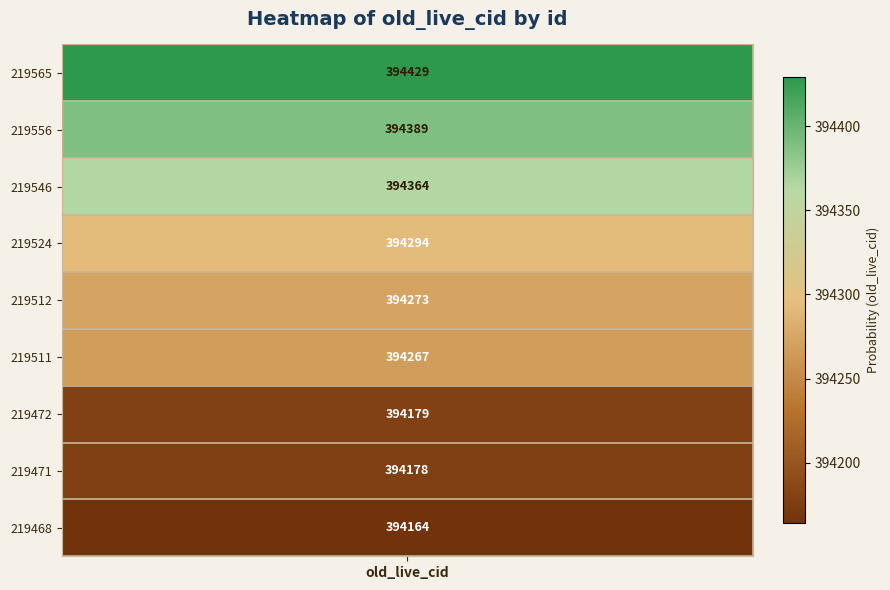

Rank the series by their maximum value, from highest to lowest.

219565, 219556, 219546, 219524, 219512, 219511, 219472, 219471, 219468